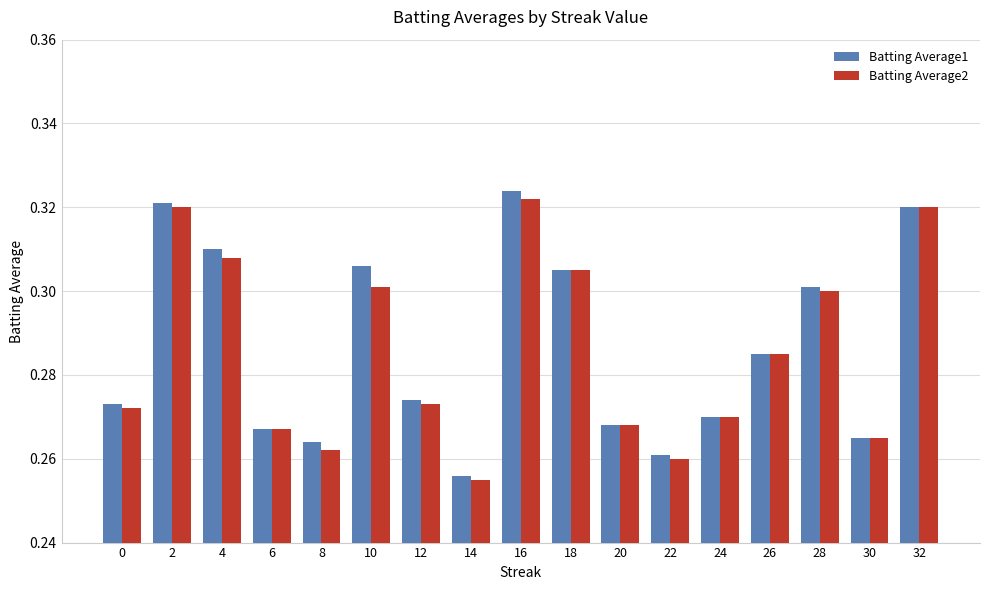

How many bars are there in total?

34